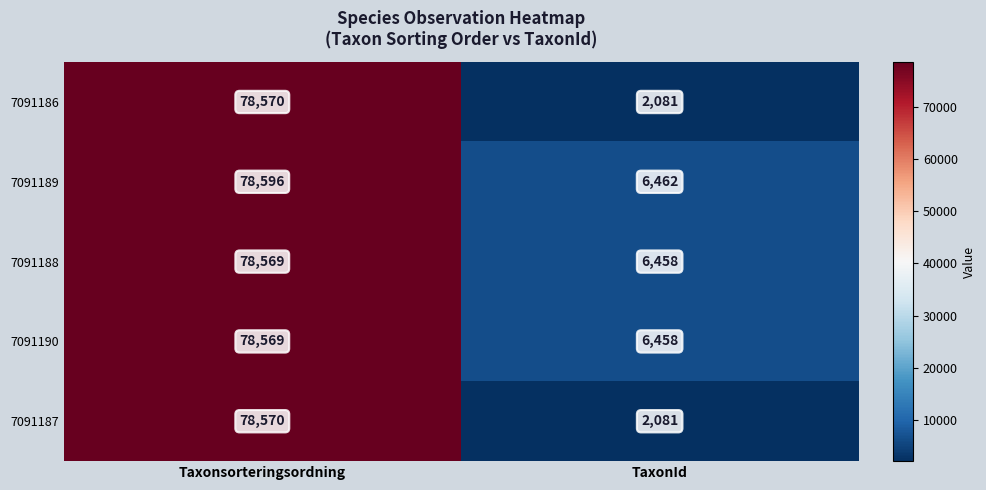

What is the average value of the 7091188 series?

42514